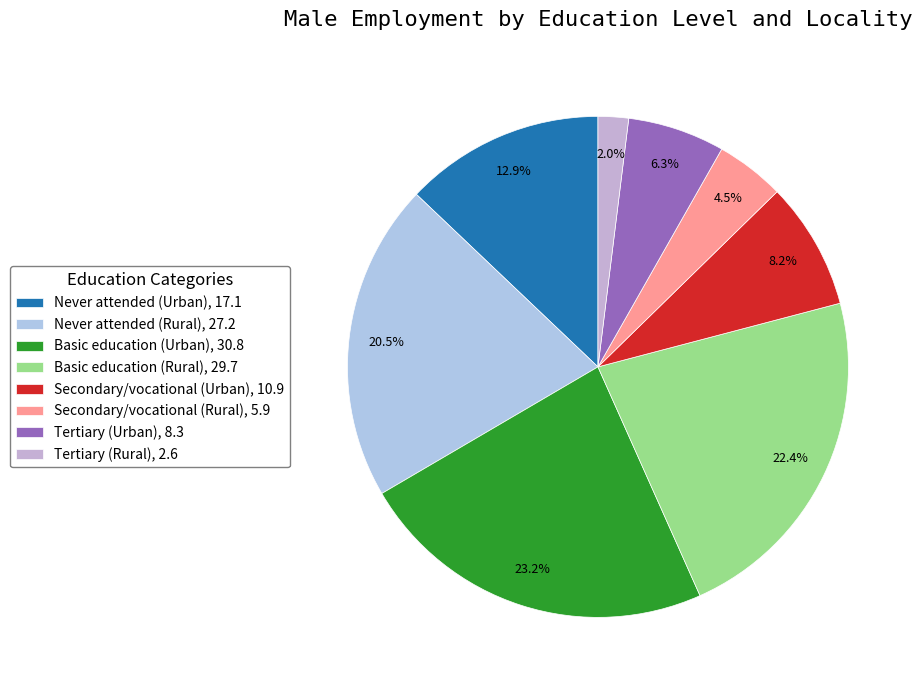

Which slice is the largest?

Basic education (Urban)